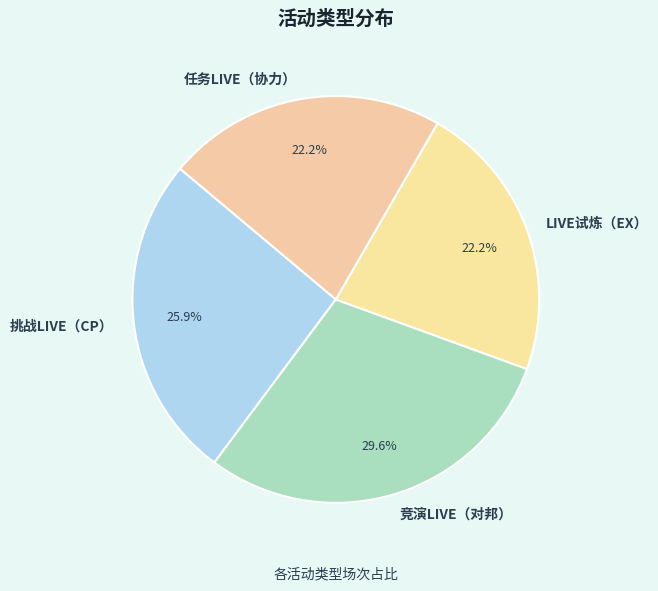

Which has a higher value, LIVE试炼（EX） or 竞演LIVE（对邦）?

竞演LIVE（对邦）